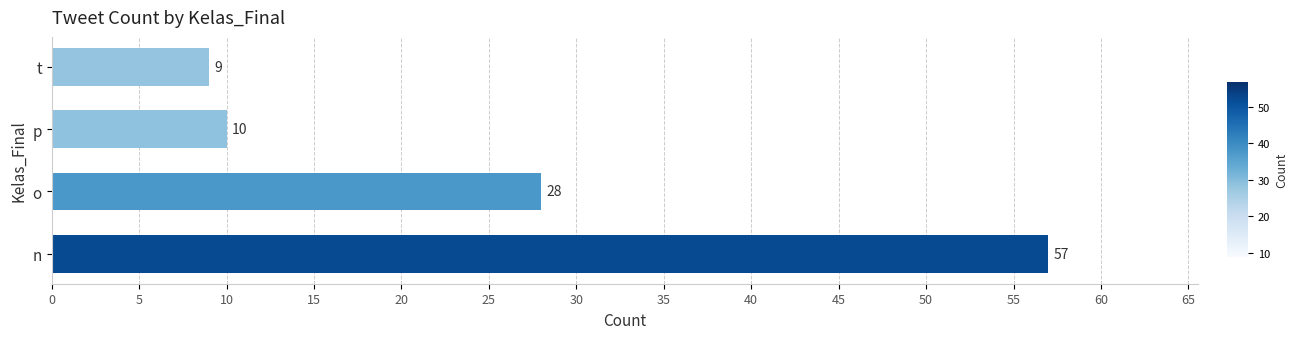

Are the bars grouped side by side (vs. stacked)?

No